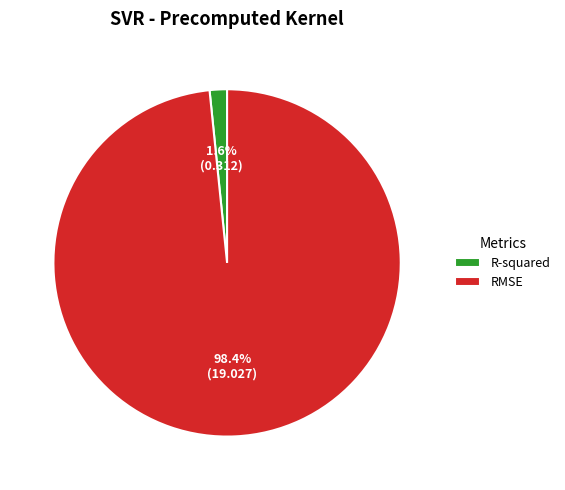

What portion of the pie excludes RMSE?

1.6%